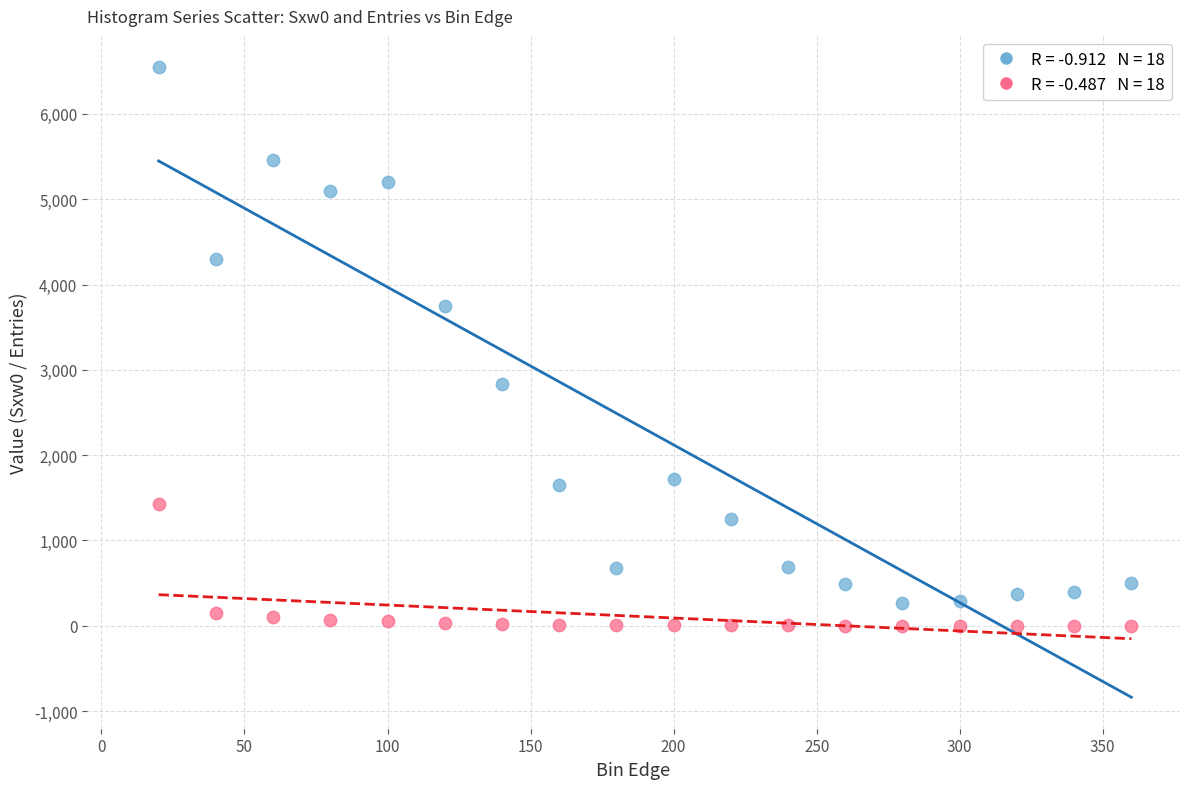

Across all data points, what is the range of X values (max minus min)?

340